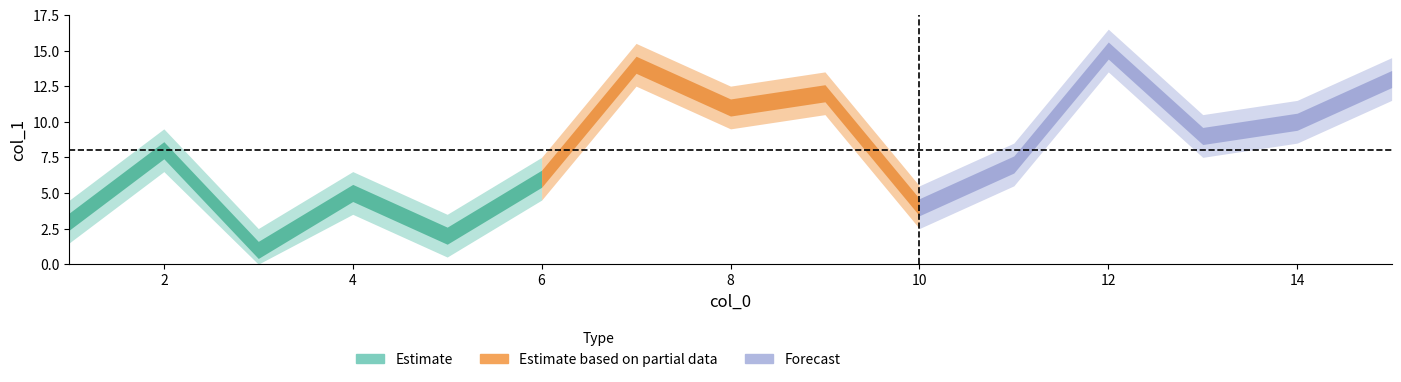

Between which two adjacent categories do col_1 and col_0 first intersect?

2 and 3